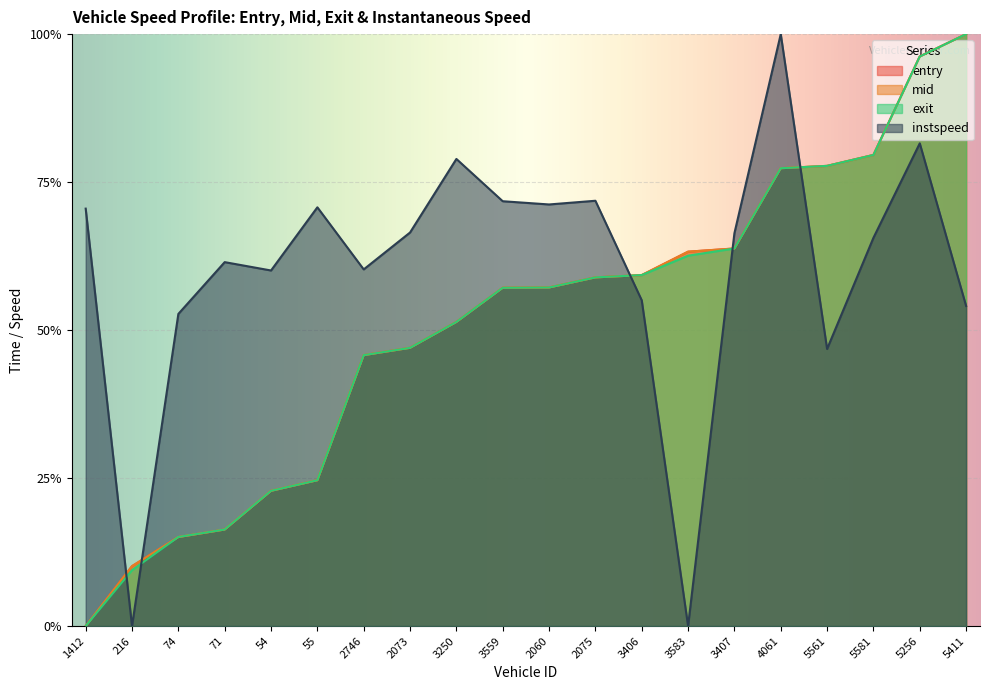

Which has a higher value, 3559 or 2073?

3559